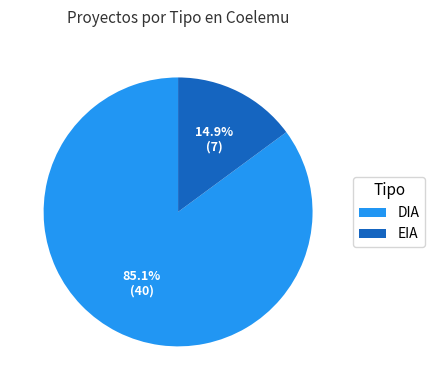

What percentage is the DIA slice, to the nearest percent?

85%